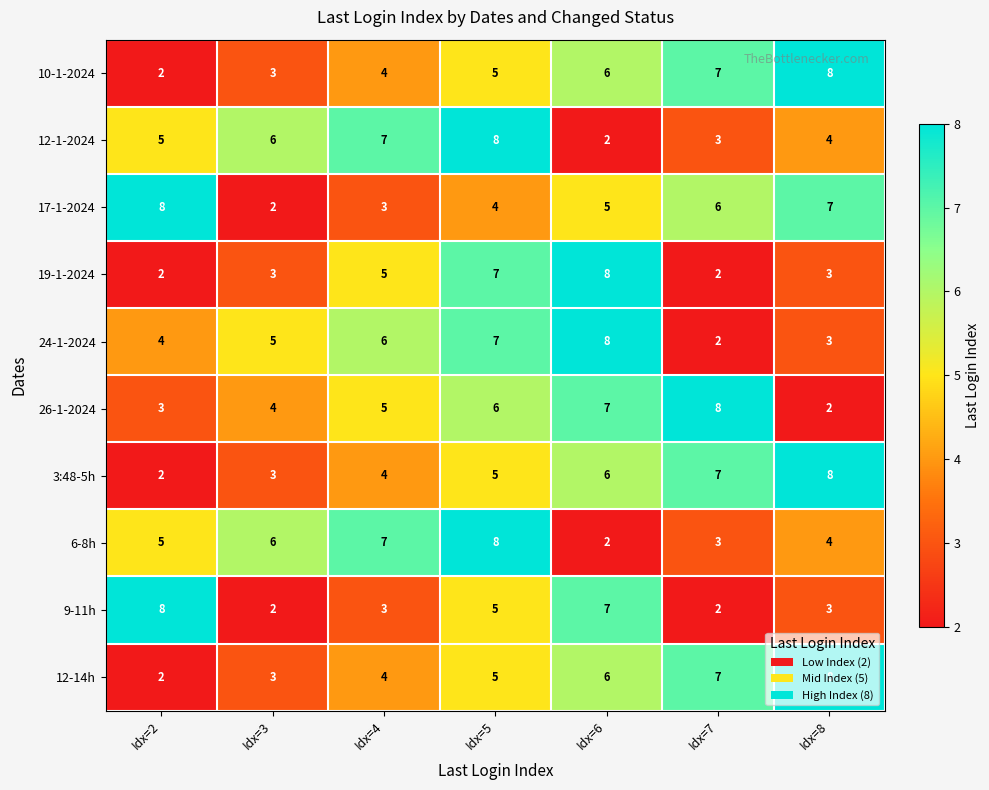

How many data points in 10-1-2024 are less than 5?

3